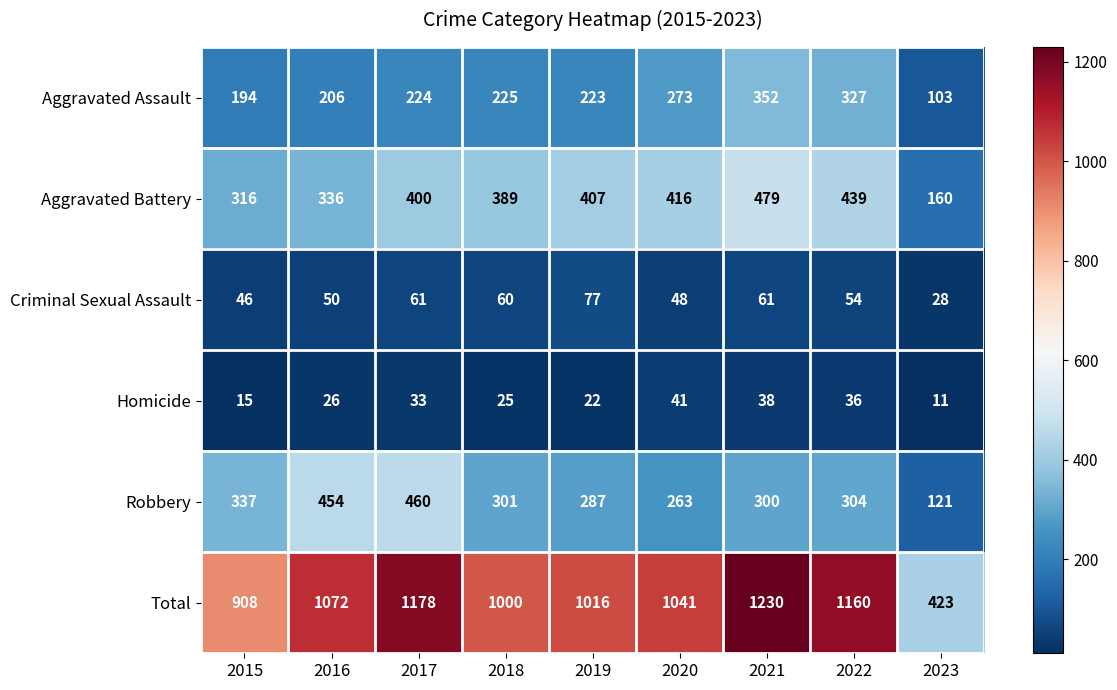

Between 2018 and 2023, which series saw the biggest shift?

Total